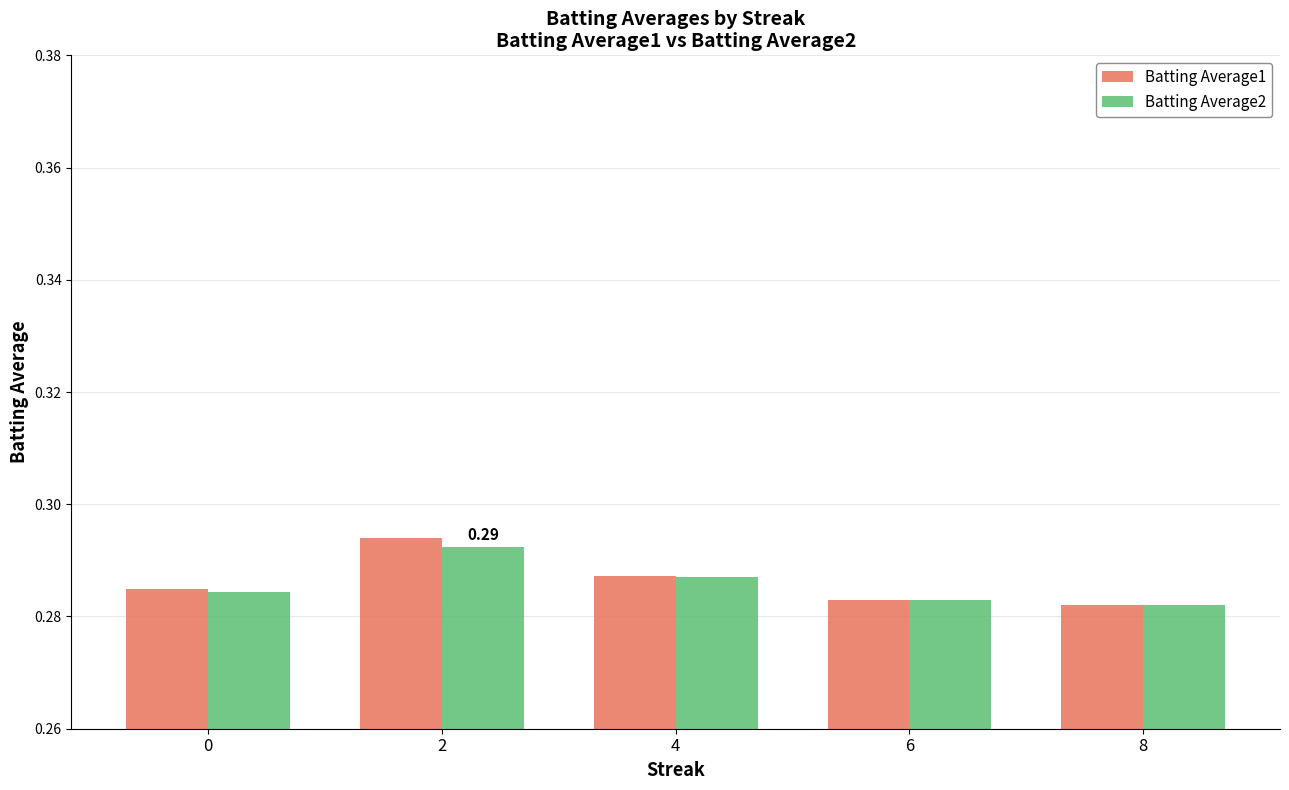

At how many categories does at least one series exceed 0?

5